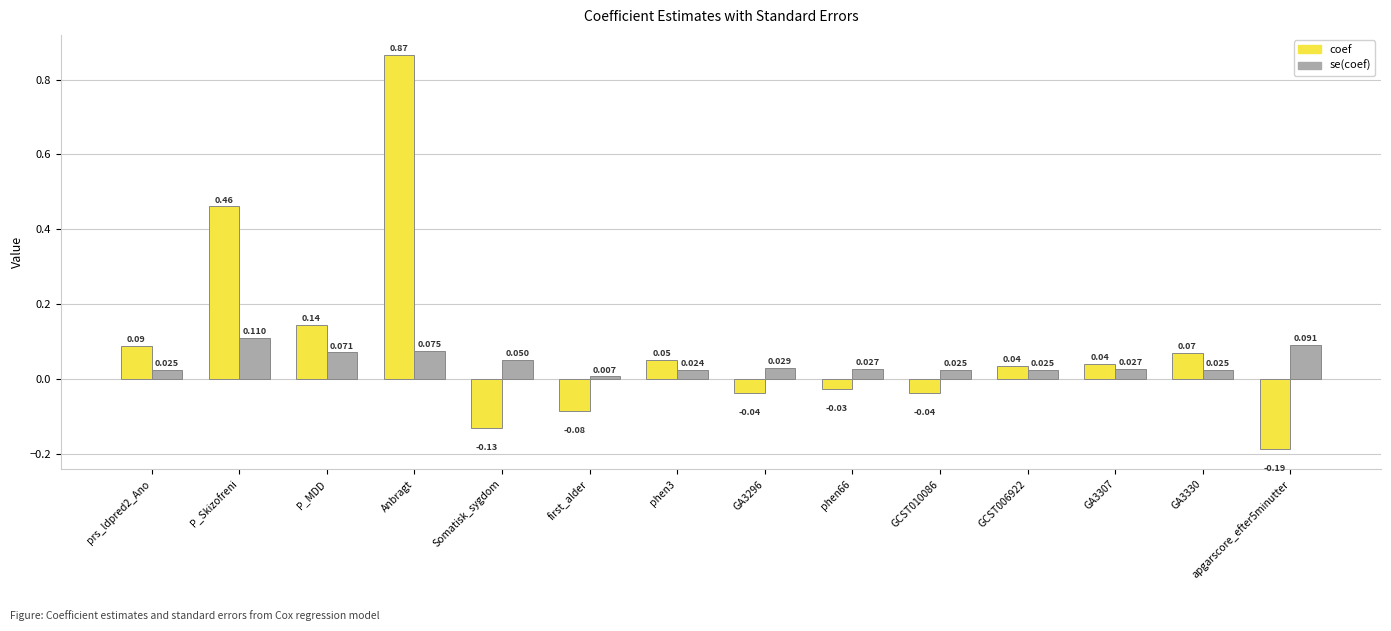

Which series changed the most between Somatisk_sygdom and apgarscore_efter5minutter?

coef